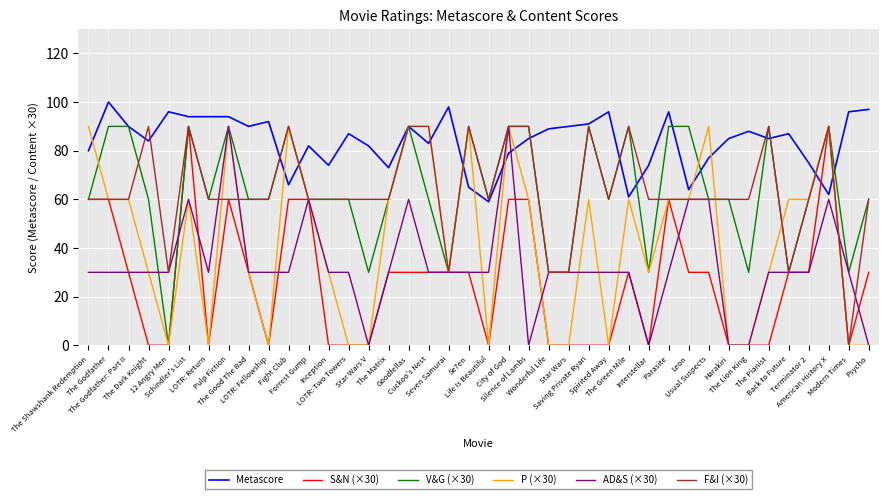

What is the lowest value of the Metascore series?

59